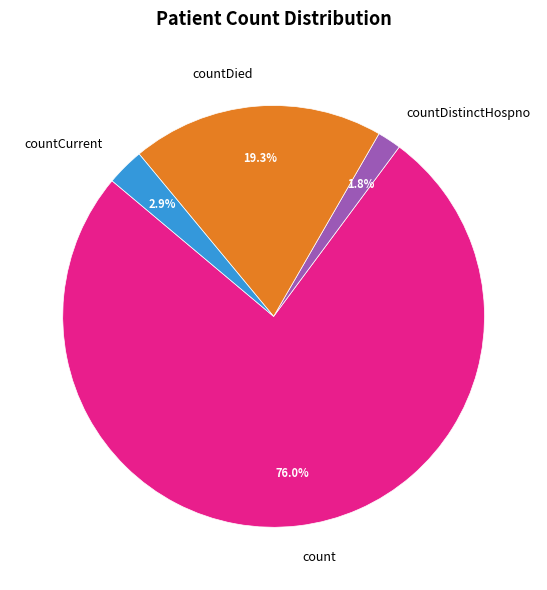

To the nearest percent, what portion does countDistinctHospno represent?

2%